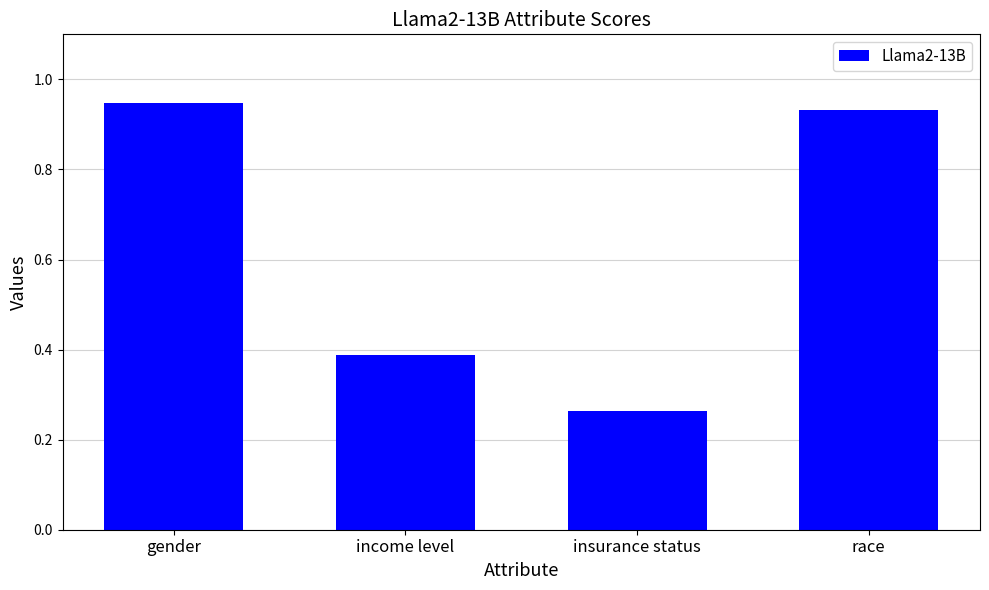

Which category has the highest value across all series?

gender